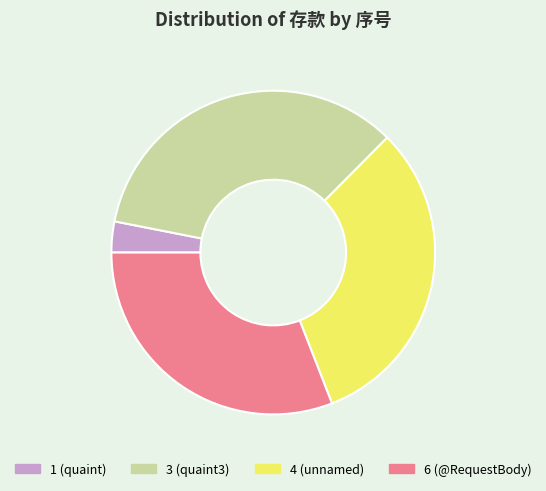

The 6 slice represents 31% of the pie. True or false?

True